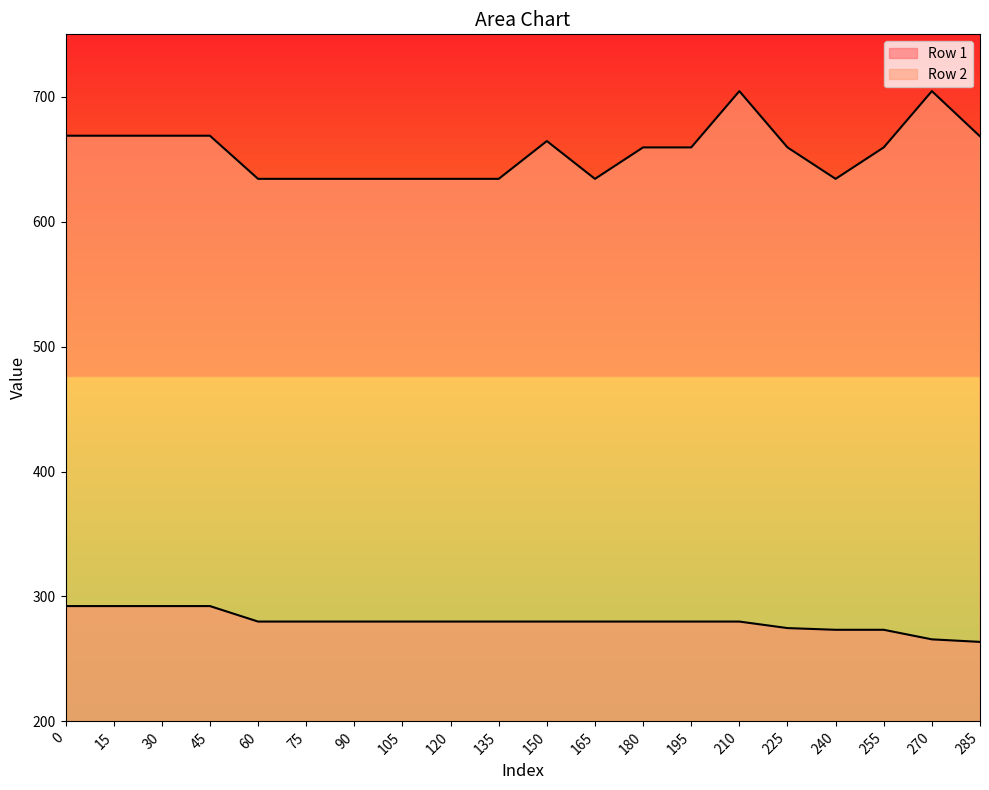

What is the difference between the maximum and minimum values in the Row 1 series?

28.7